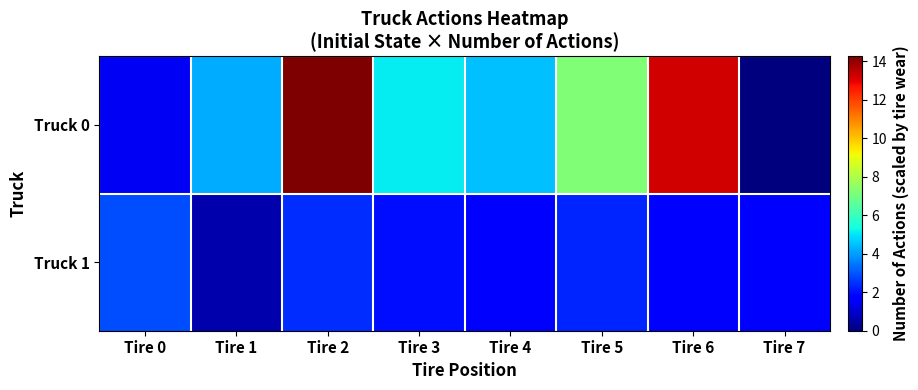

List the series in order of their overall mean, lowest first.

Truck 1, Truck 0